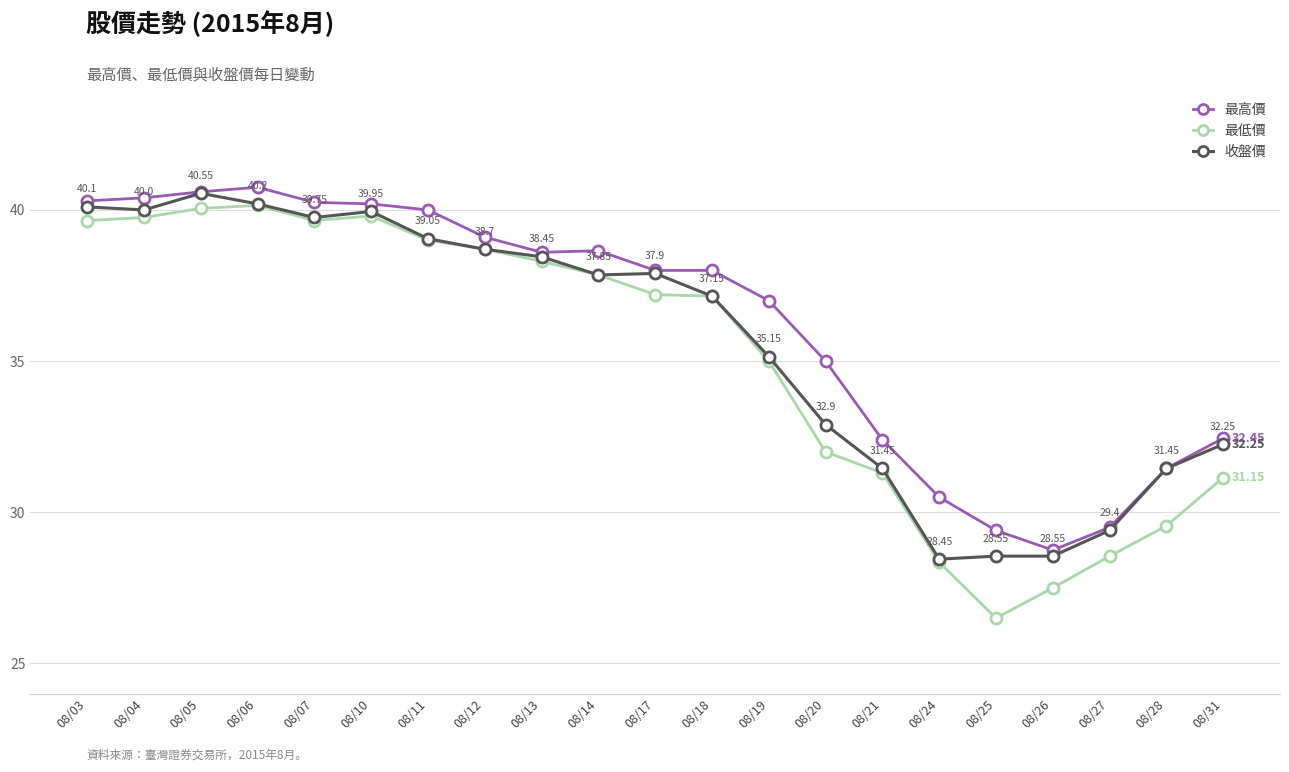

Count the number of categories in the chart.

21